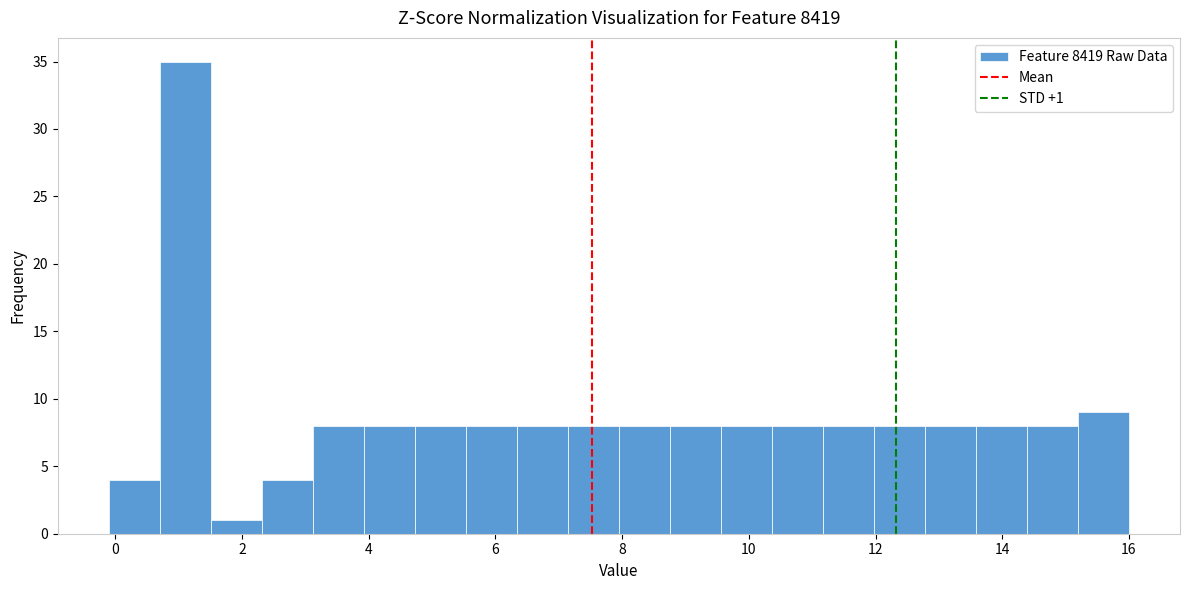

Which range on the x-axis has the tallest bar?

0.8 to 1.6